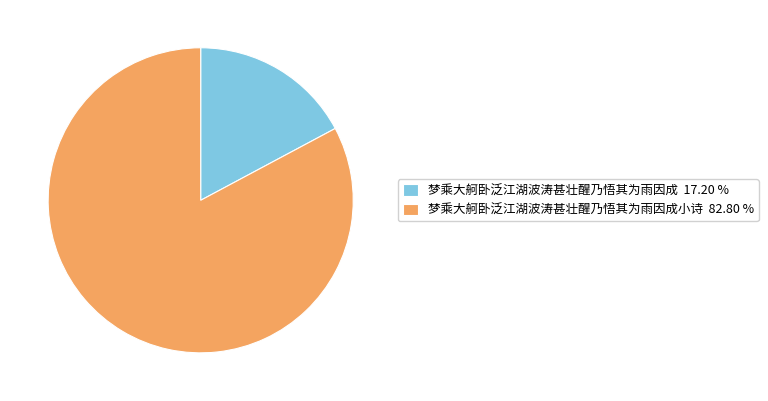

Is there any slice that represents more than half of the pie?

Yes